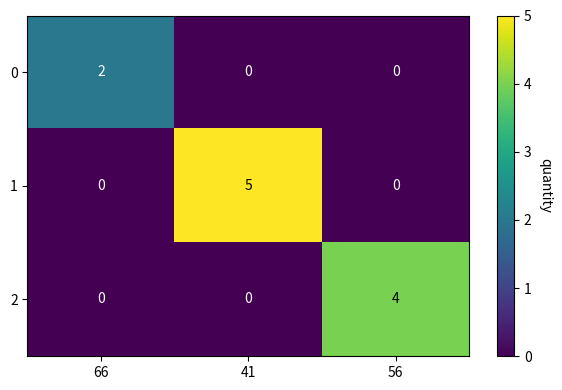

What is the sum of all 1 values?

5